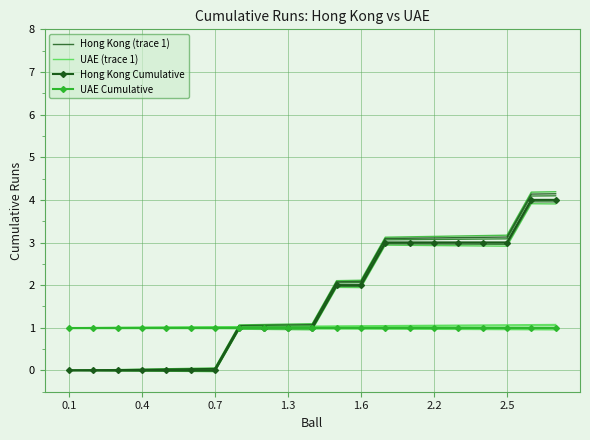

True or false: Hong Kong (trace 1) and Hong Kong Cumulative intersect in this chart.

False